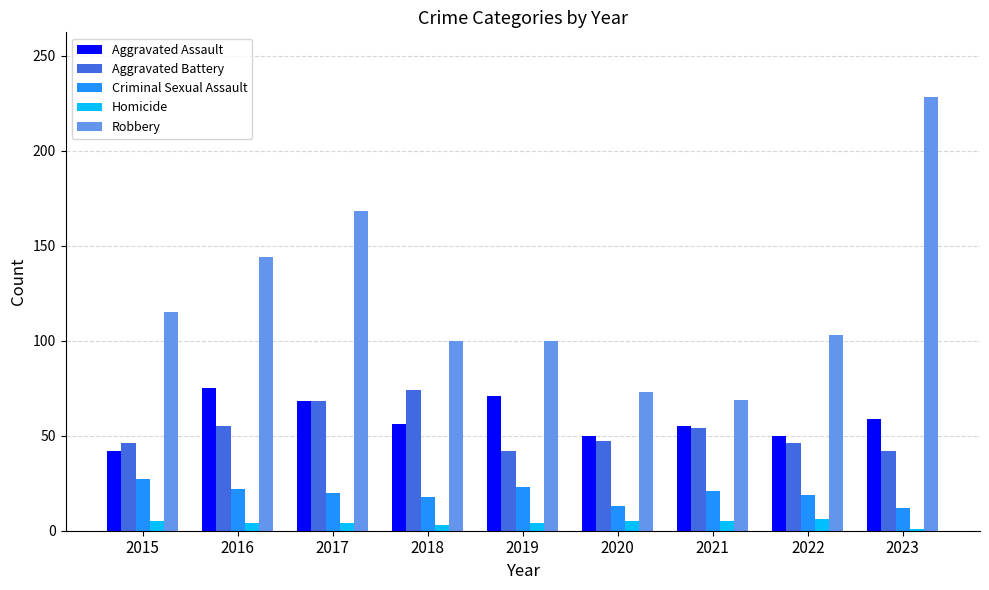

At 2019, list the series in order from largest to smallest.

Robbery, Aggravated Assault, Aggravated Battery, Criminal Sexual Assault, Homicide